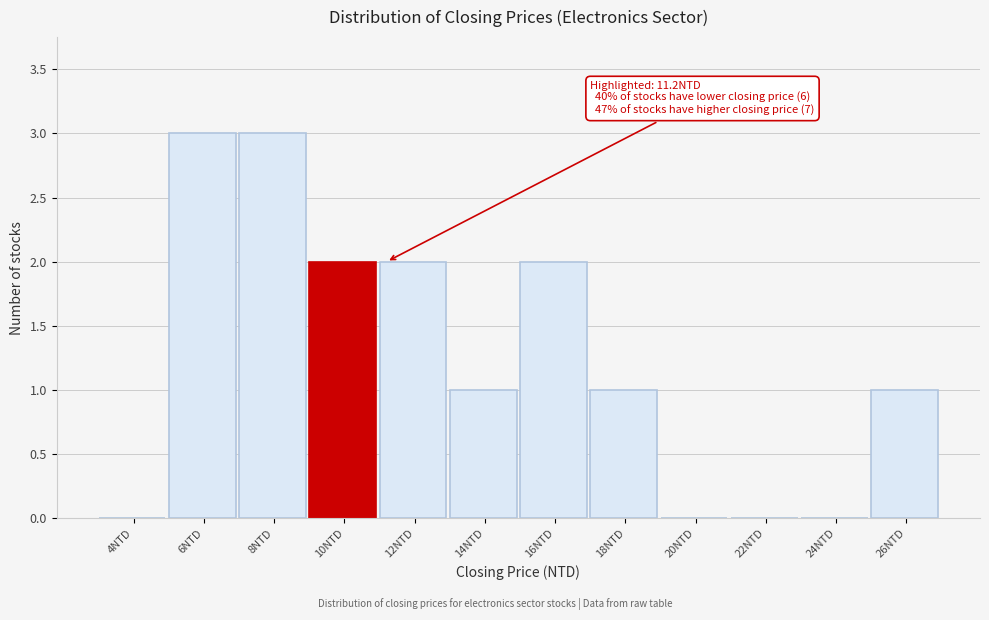

Reading right to left, what are all the values shown in this chart?

26NTD=1	24NTD=0	22NTD=0	20NTD=0	18NTD=1	16NTD=2	14NTD=1	12NTD=2	10NTD=2	8NTD=3	6NTD=3	4NTD=0